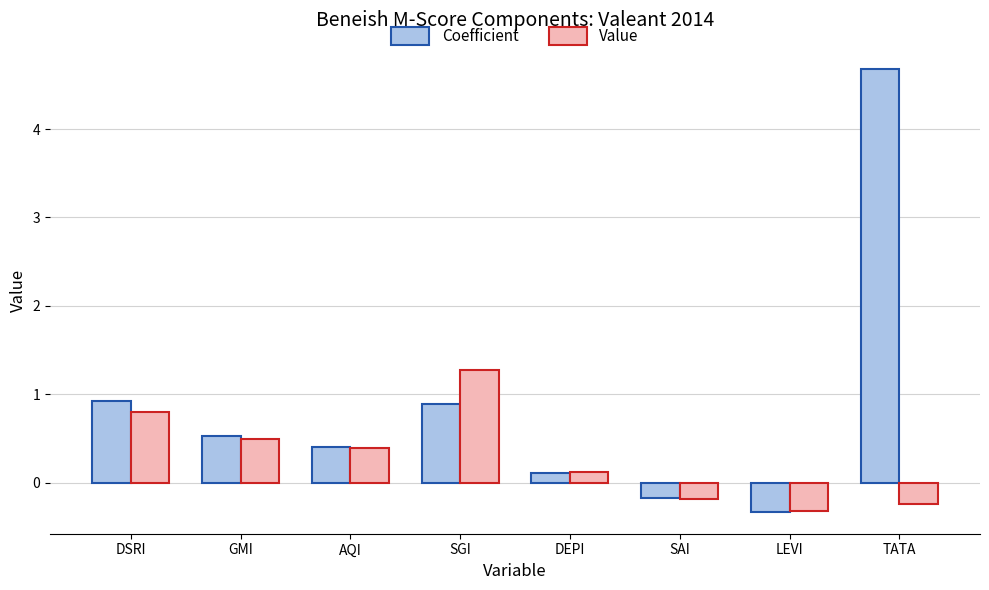

What is the label of the 3rd bar from the left?

AQI